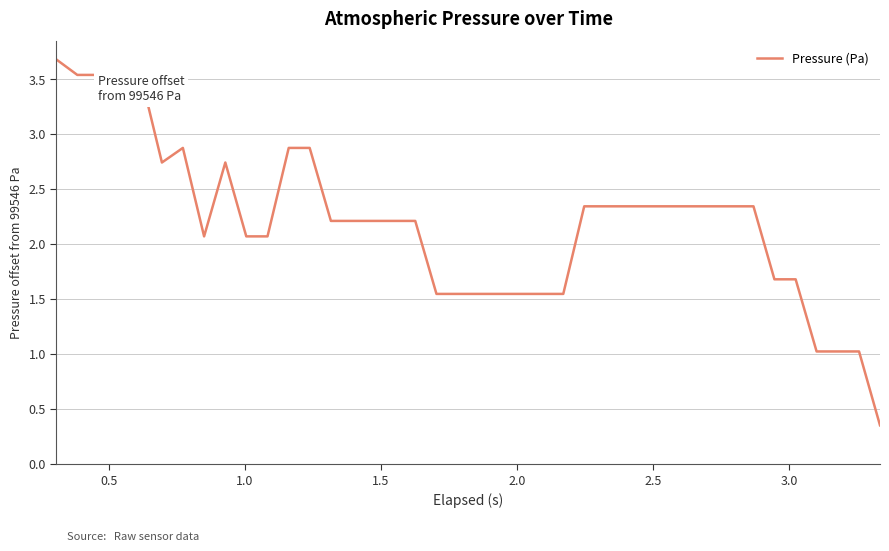

What is the maximum value shown in the chart?

3.7